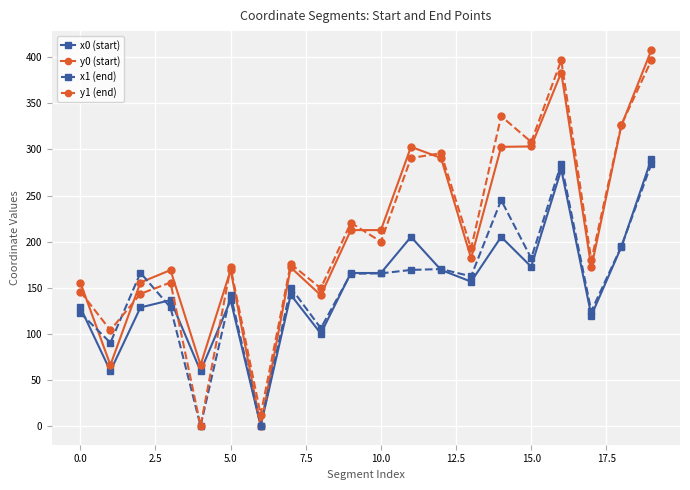

What is the greatest value displayed?

408.0